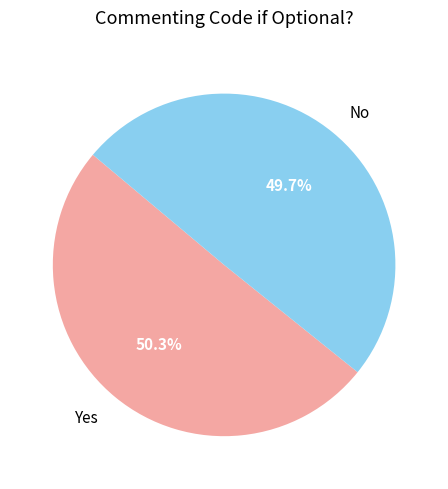

Which category has the smallest portion of the pie?

No